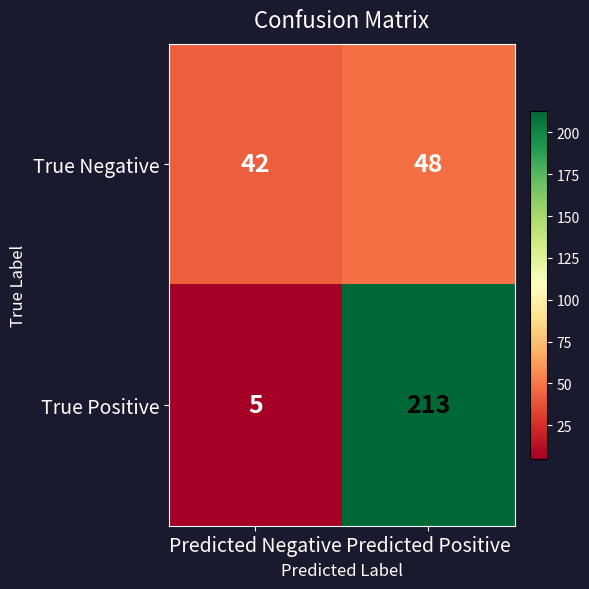

What is the spread (max minus min) of values at Predicted Positive?

165